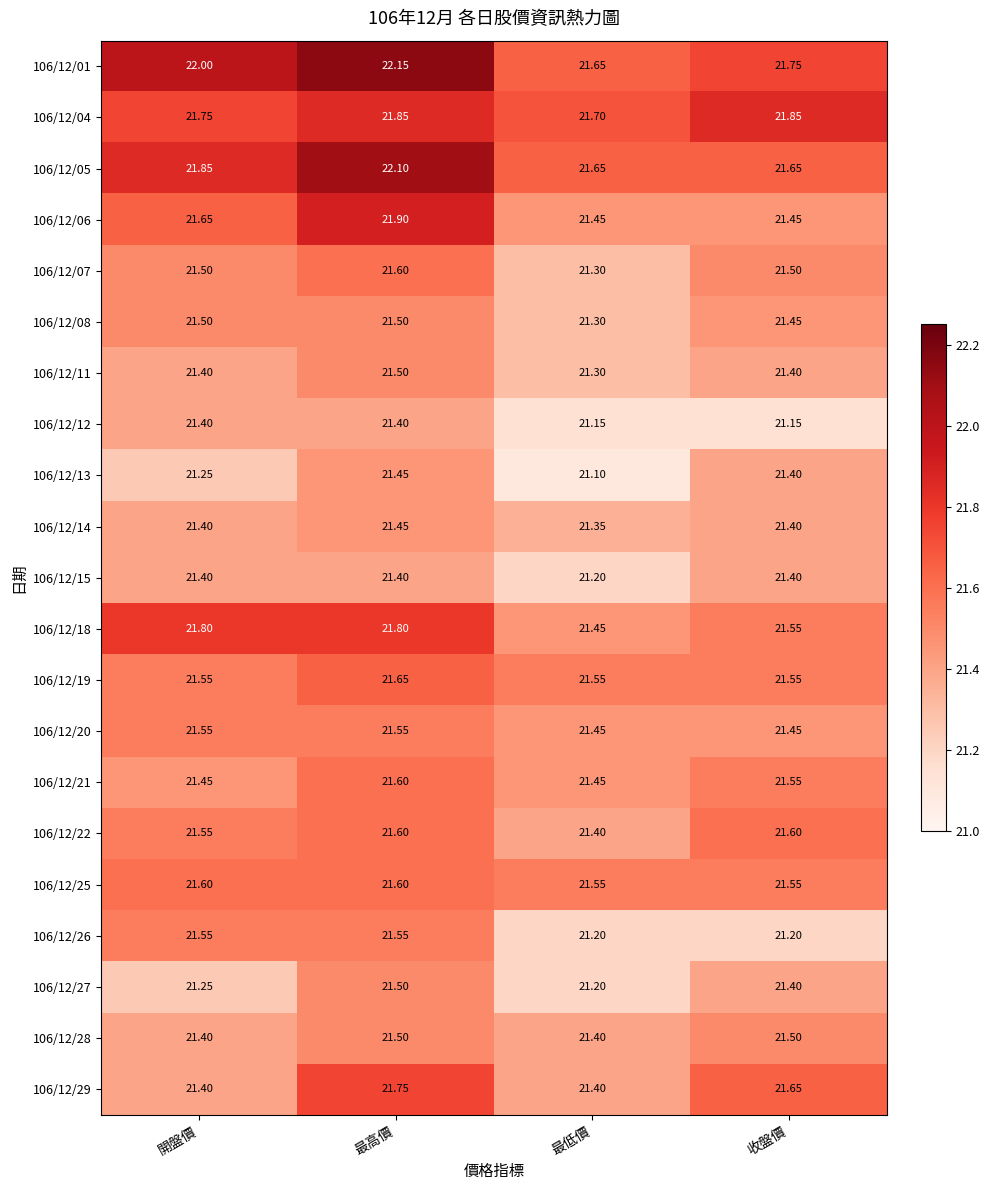

At which label is 106/12/14 closest to 21?

最低價